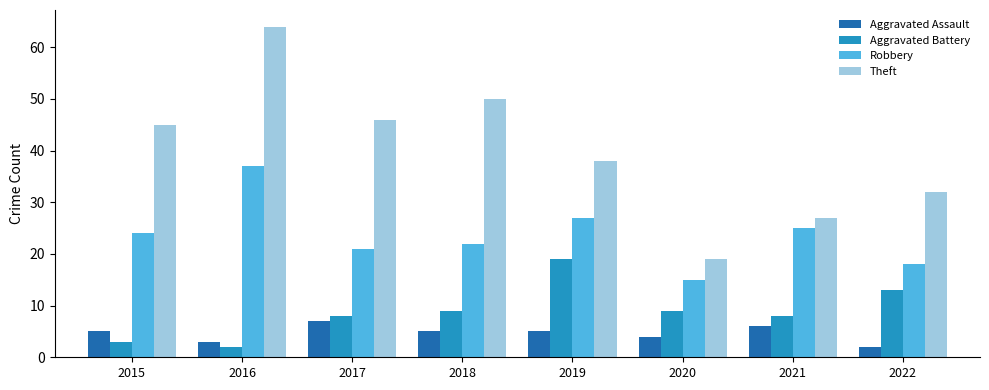

The value of Theft at 2020 is 31. True or false?

False